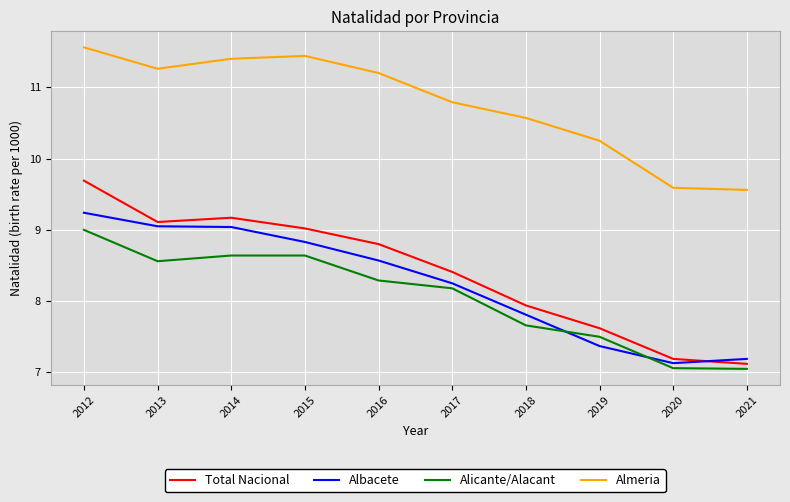

What are all the series names shown in the legend?

Total Nacional, Albacete, Alicante/Alacant, Almeria